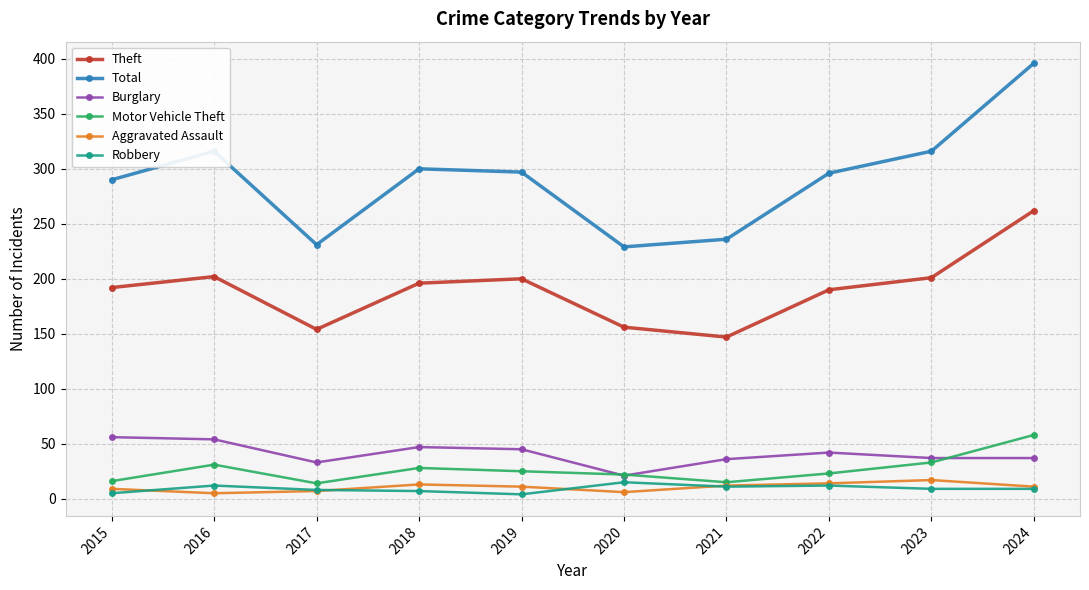

Is the value of Burglary at 2020 greater than the value of Aggravated Assault at 2020?

Yes